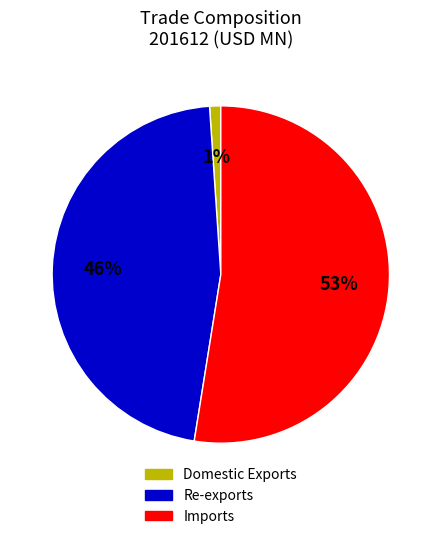

Is there a majority slice in this chart?

Yes